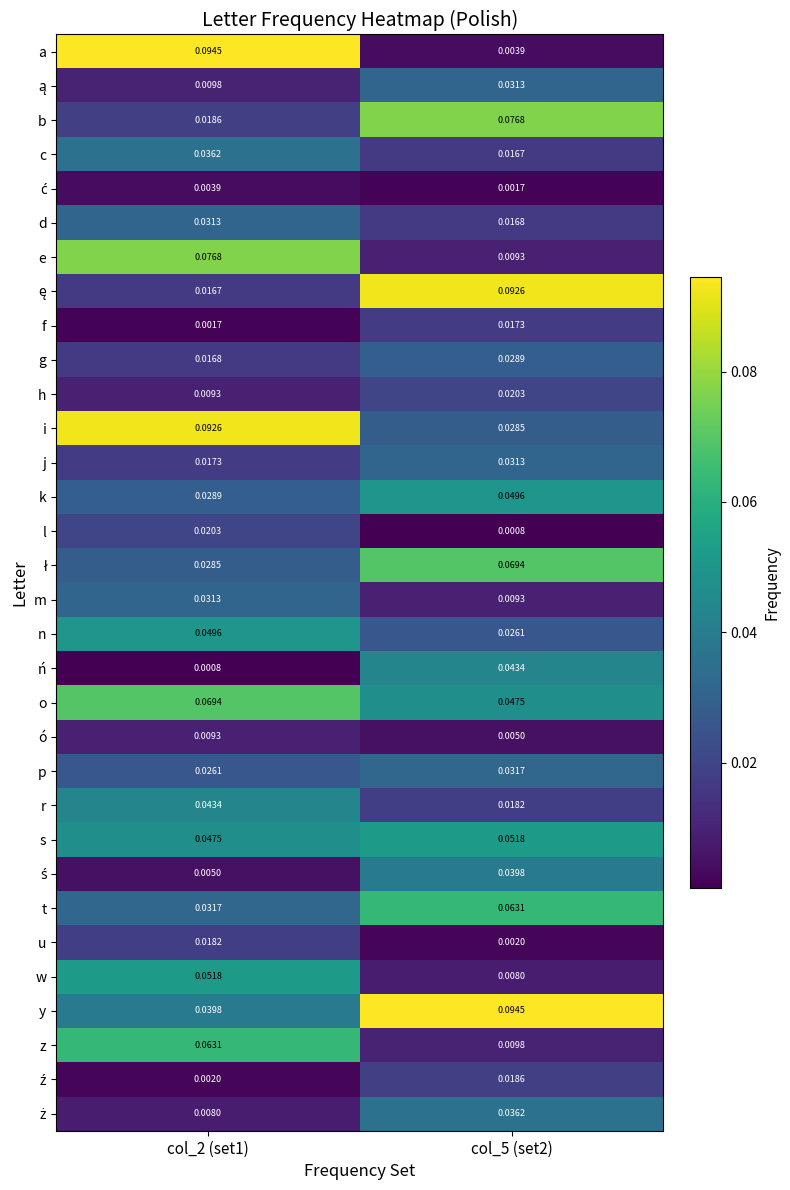

Which series has the widest spread of values?

a